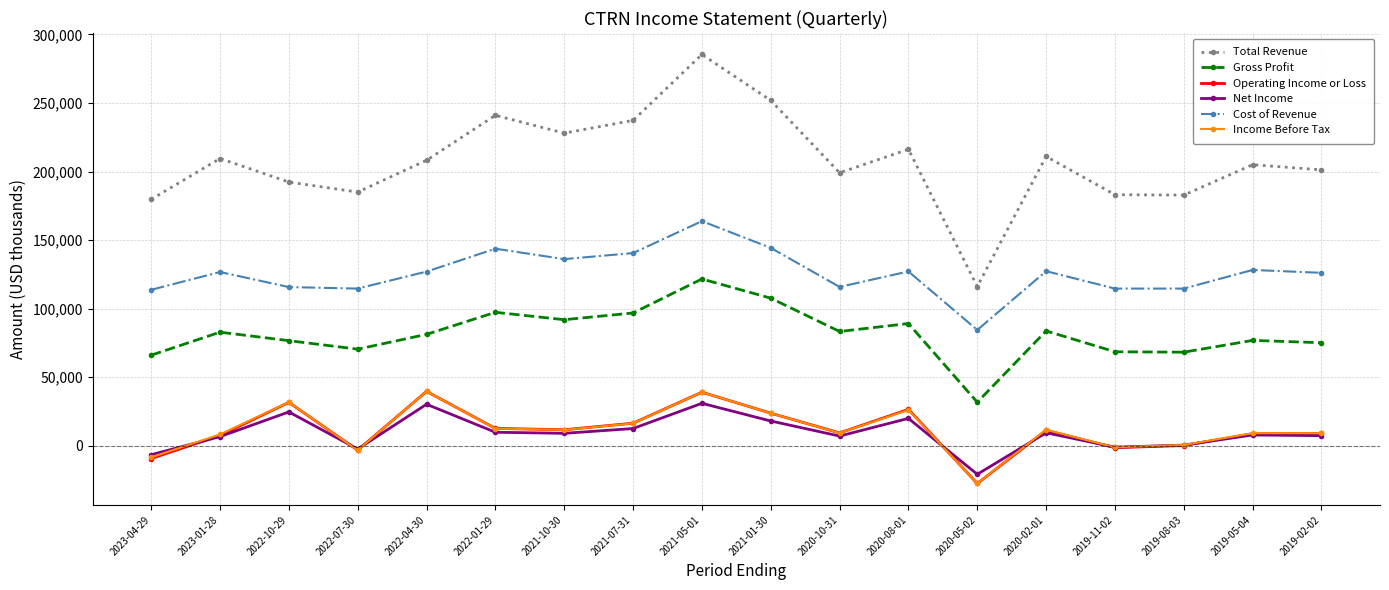

How many lines are shown in the chart?

6